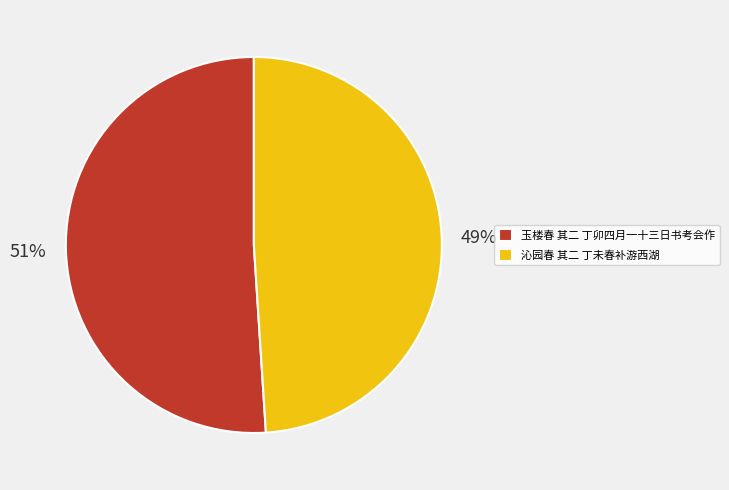

Rank the categories by value from lowest to highest.

沁园春 其二 丁未春补游西湖, 玉楼春 其二 丁卯四月一十三日书考会作